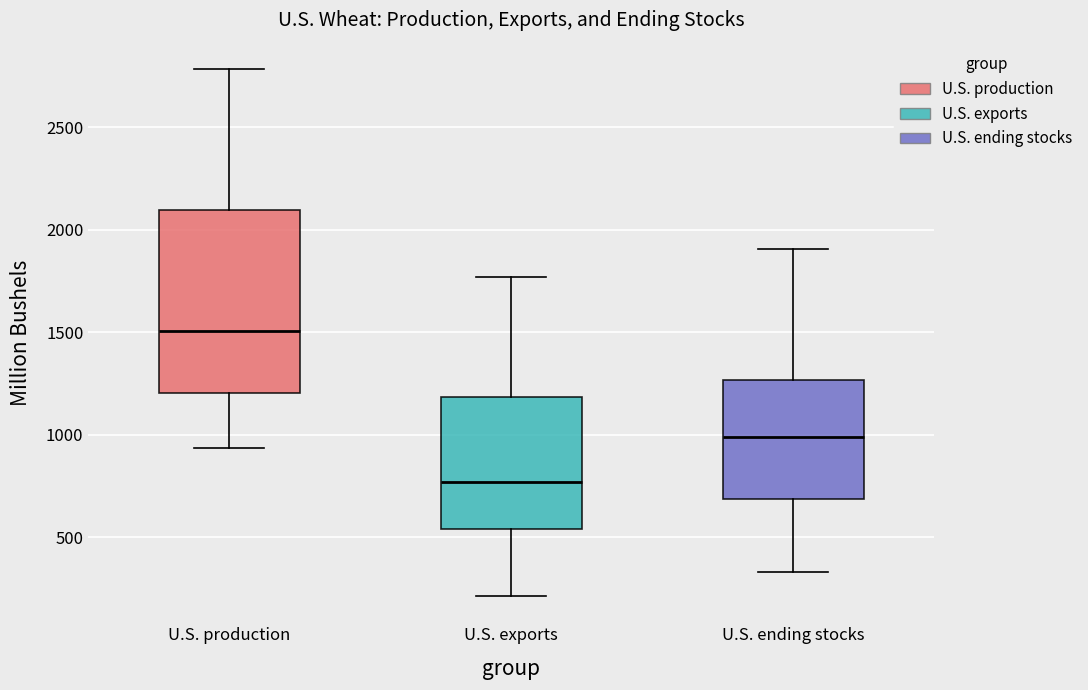

Reading left to right, read every box against the y-axis: the position of its median line, the range the box covers, and the ends of its whiskers. The values are not printed on the chart, so give them approximately, as read against the axis.

U.S. production: median 1500, box 1200 to 2100, whiskers 950 to 2800
U.S. exports: median 750, box 550 to 1200, whiskers 200 to 1750
U.S. ending stocks: median 1000, box 700 to 1250, whiskers 350 to 1900